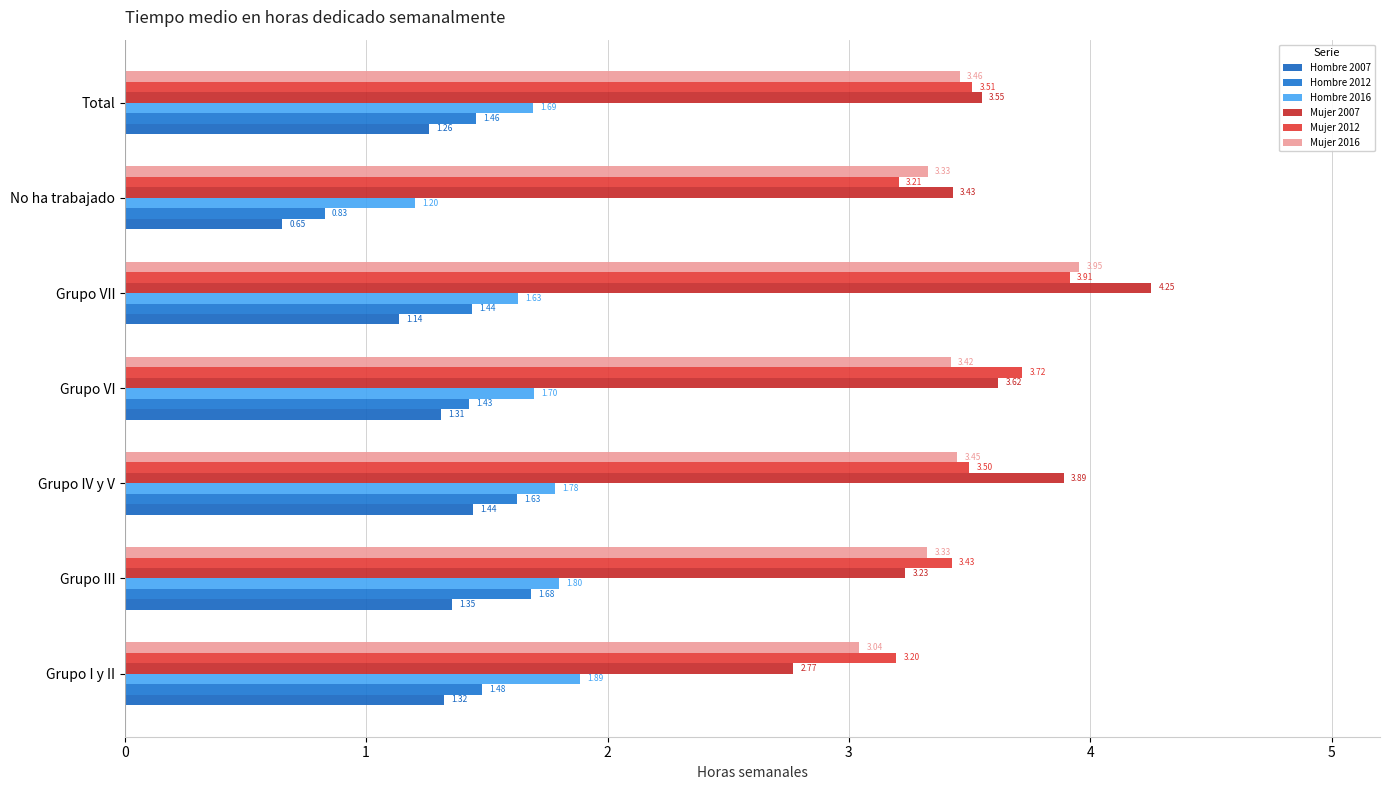

At how many categories does at least one series exceed 1?

7